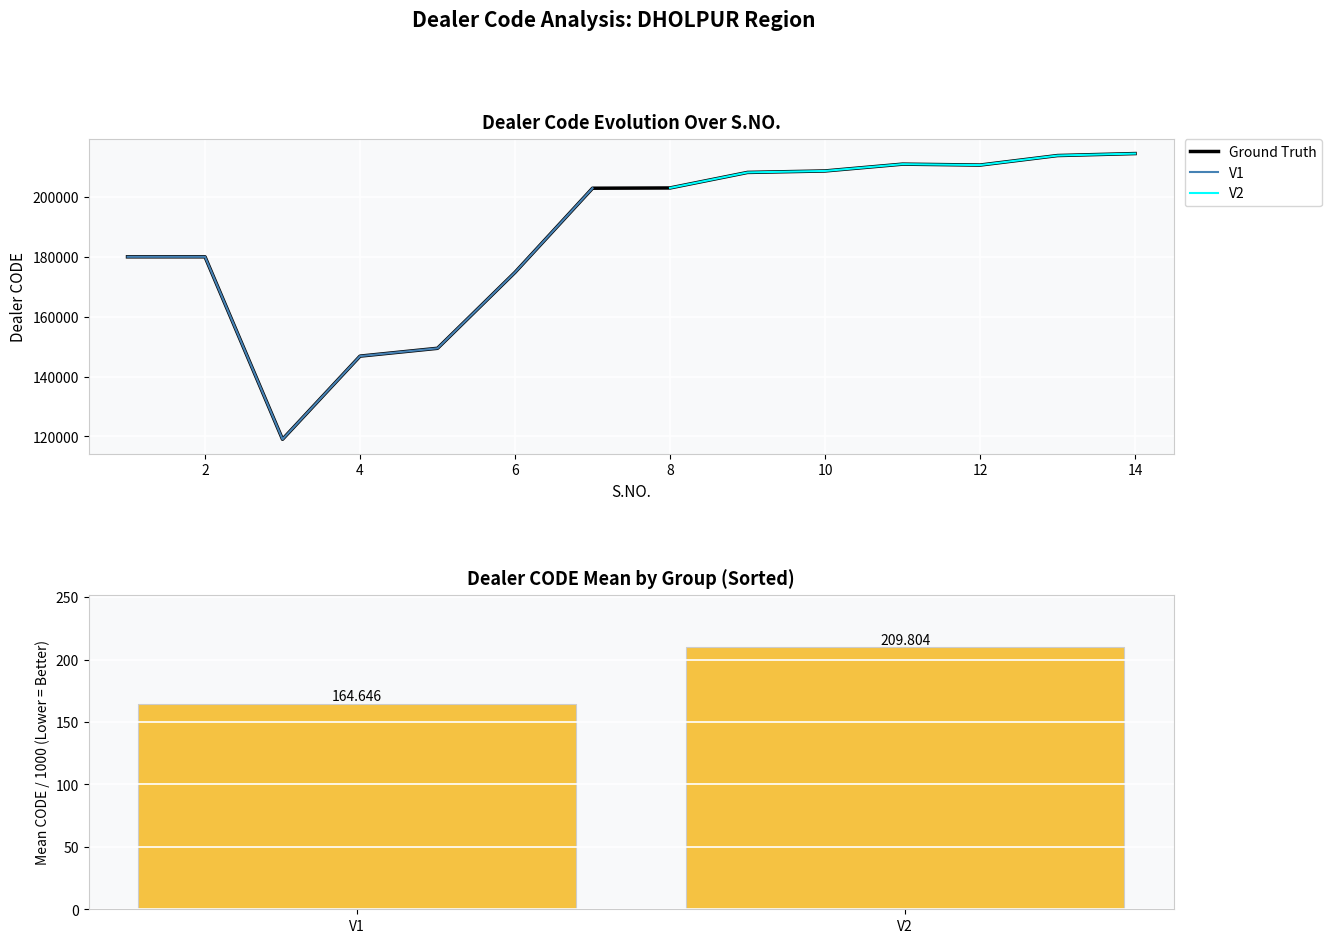

What value does the data have at 12?

210479